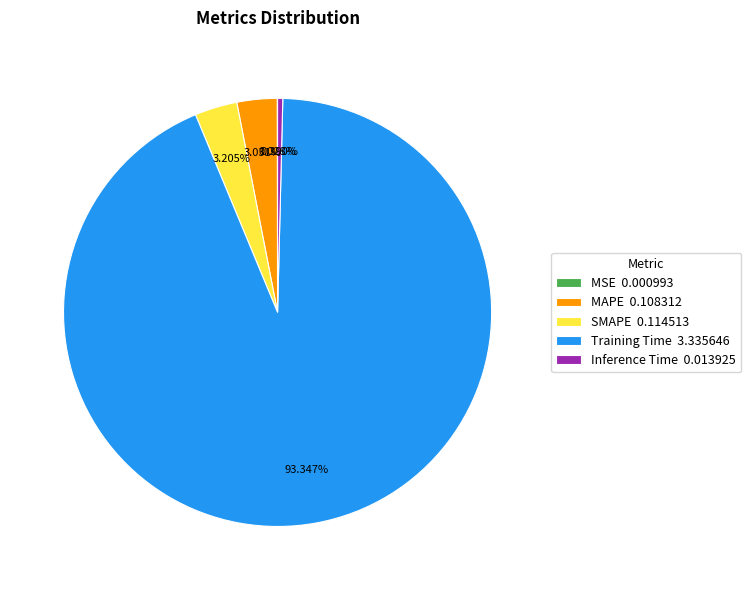

Which category accounts for the majority?

Training Time